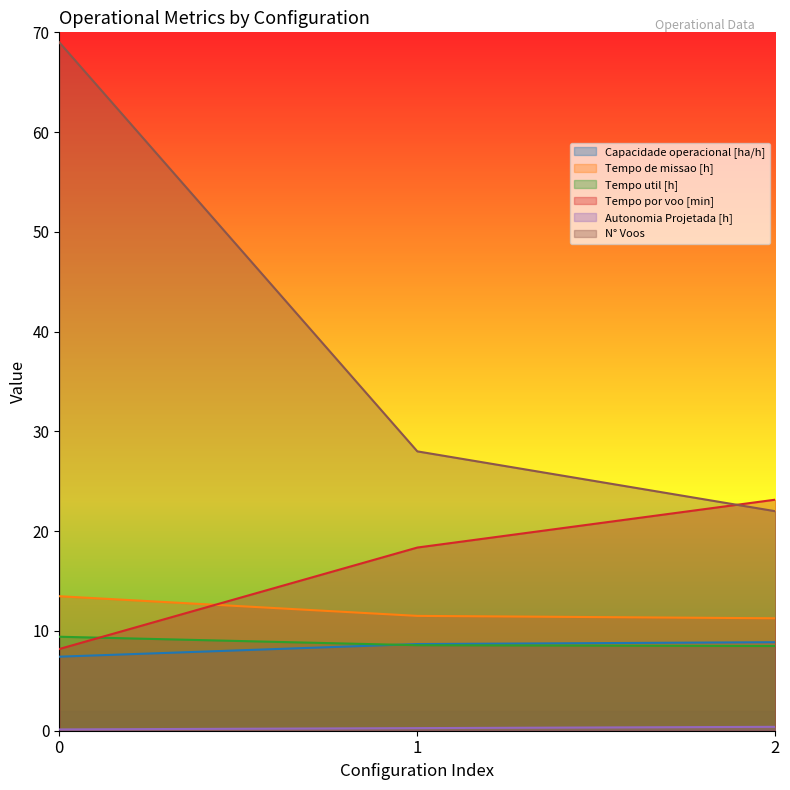

How many lines are shown in the chart?

6